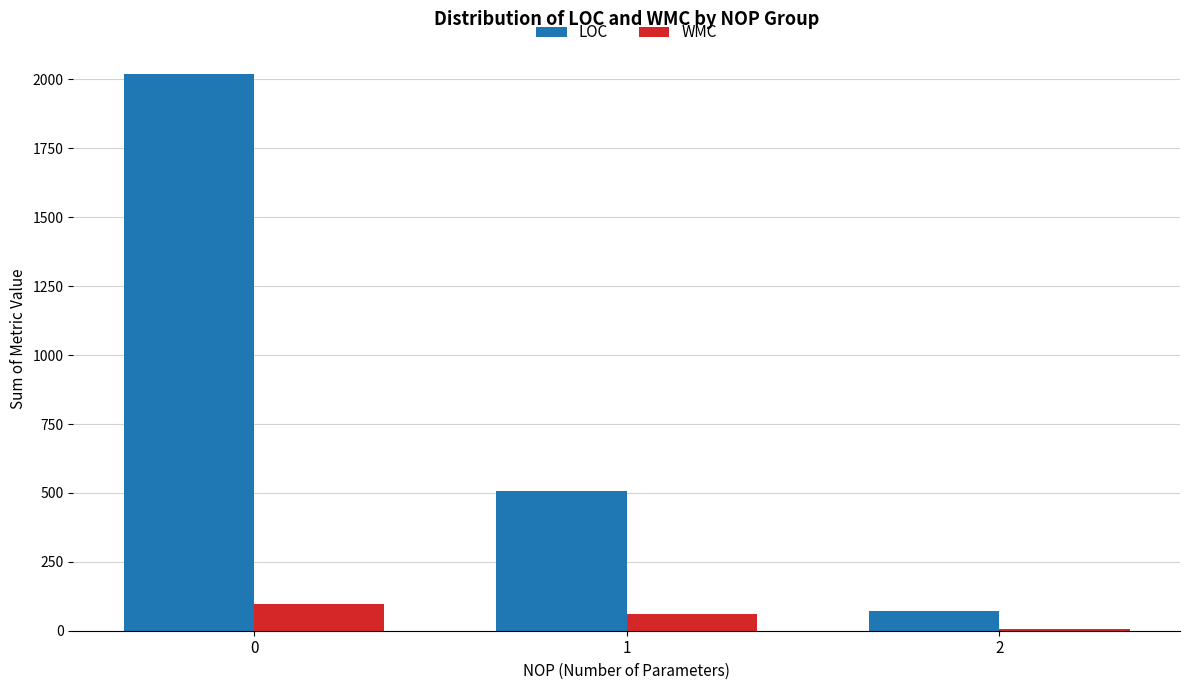

Rank the series by their average value, from highest to lowest.

LOC, WMC